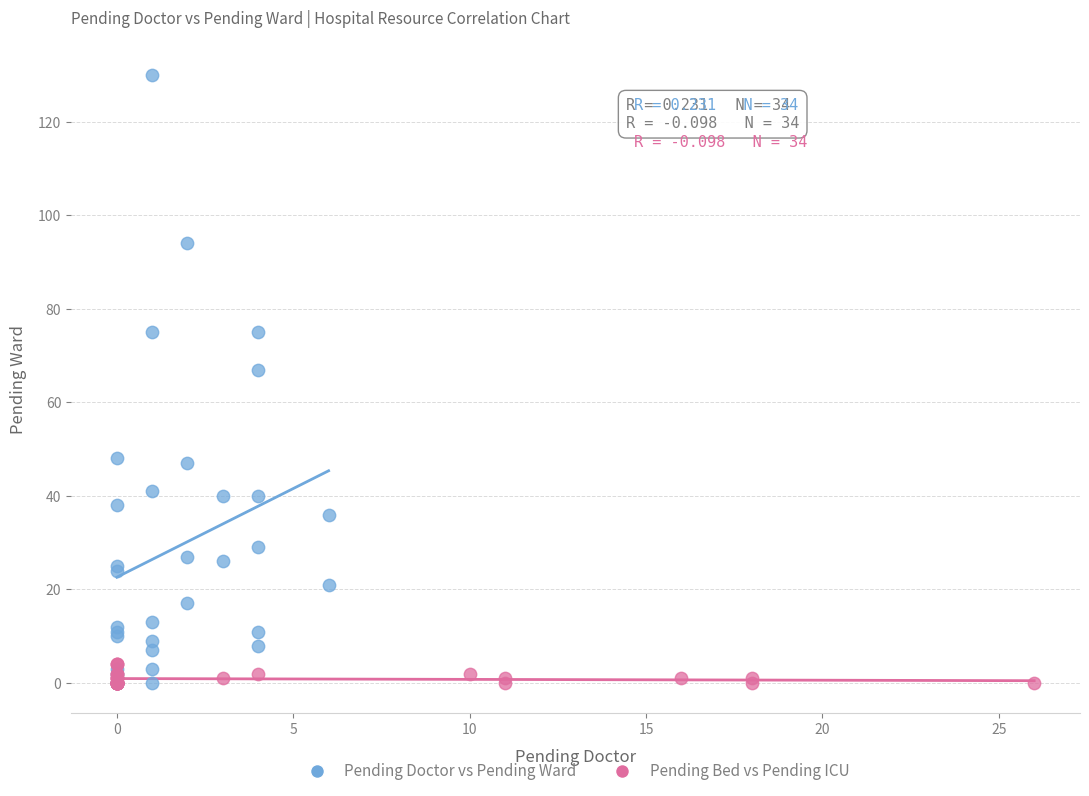

Which series contains the highest Y value?

Pending Doctor vs Pending Ward